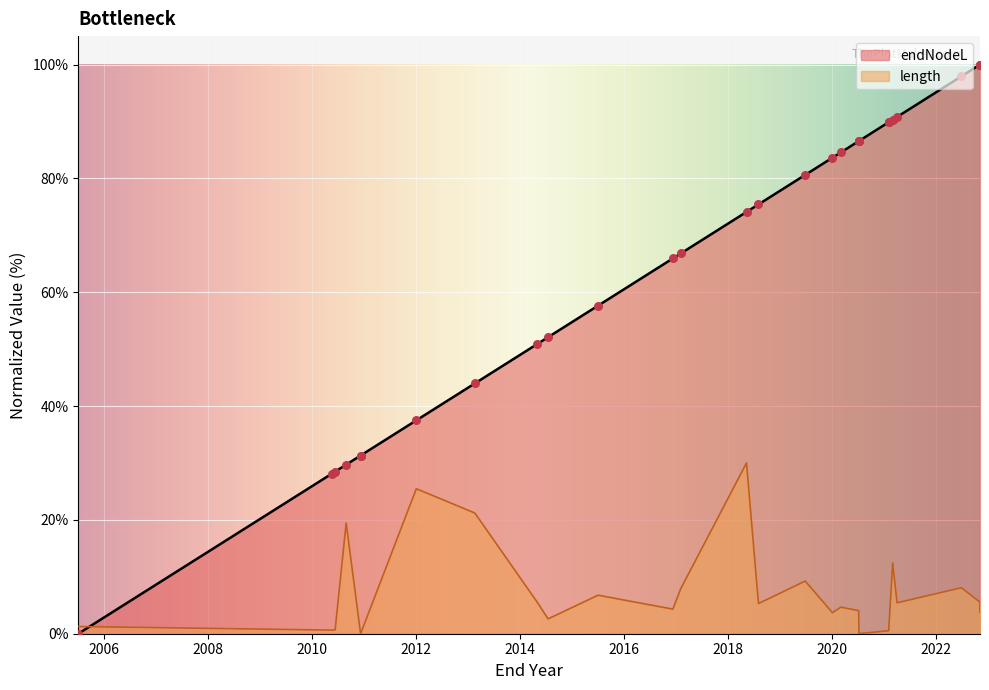

Which series reaches the minimum Y coordinate?

endNodeL